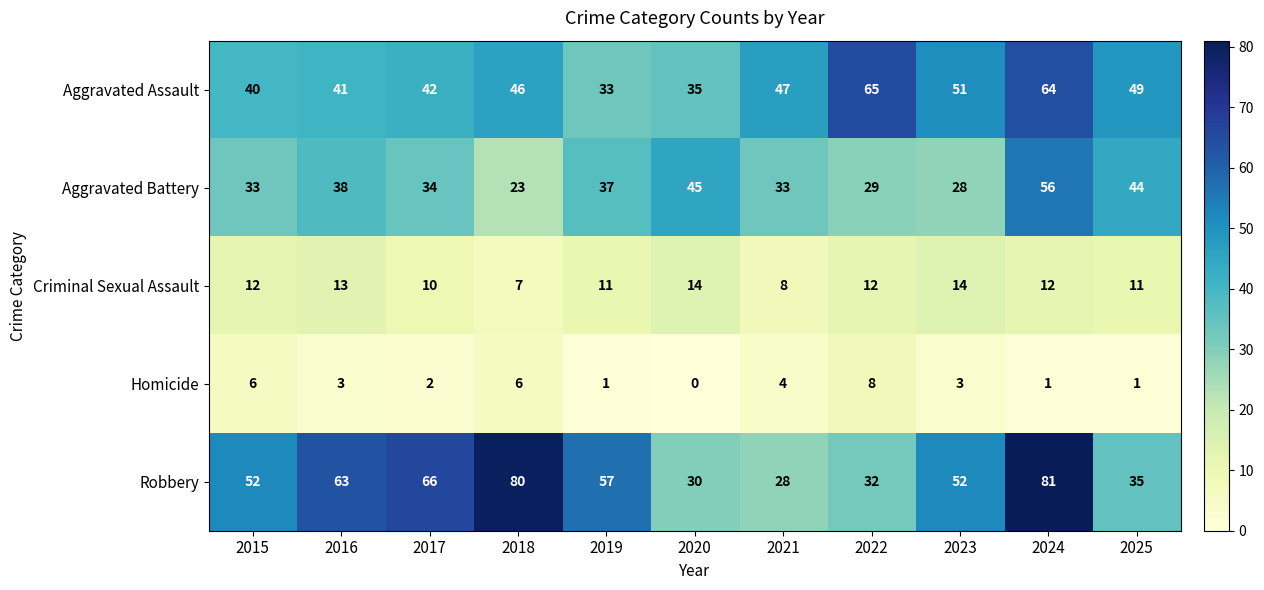

At which category is the sum across all series the highest?

2024